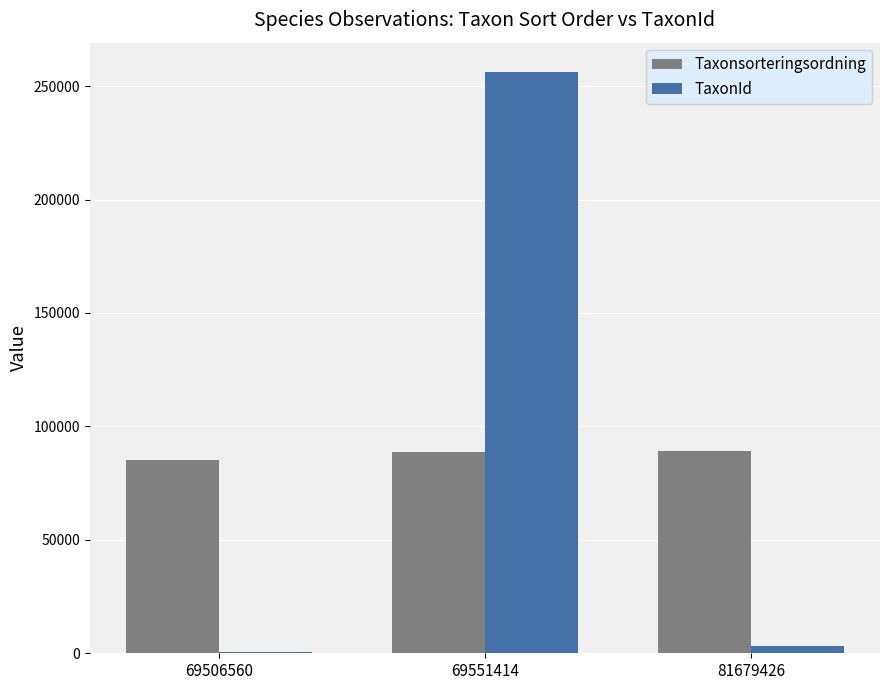

Is the value of TaxonId at 81679426 greater than the value of Taxonsorteringsordning at 69551414?

No